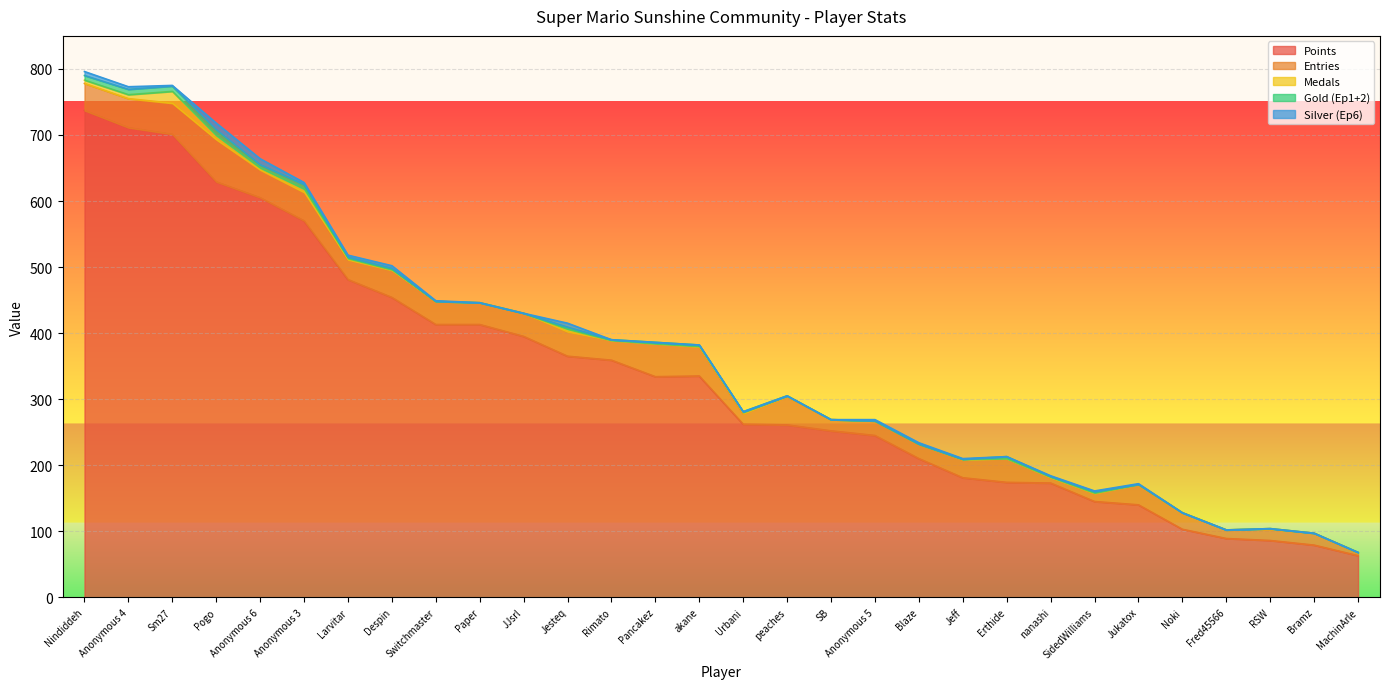

Is it true that Points equals 309 at Blaze?

False